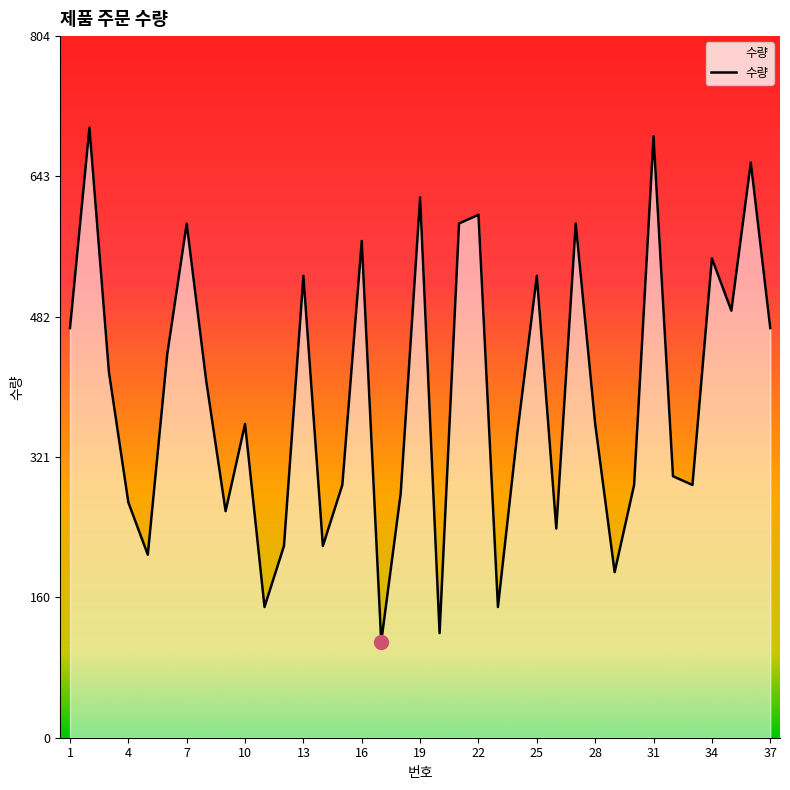

What is the smallest value displayed?

110